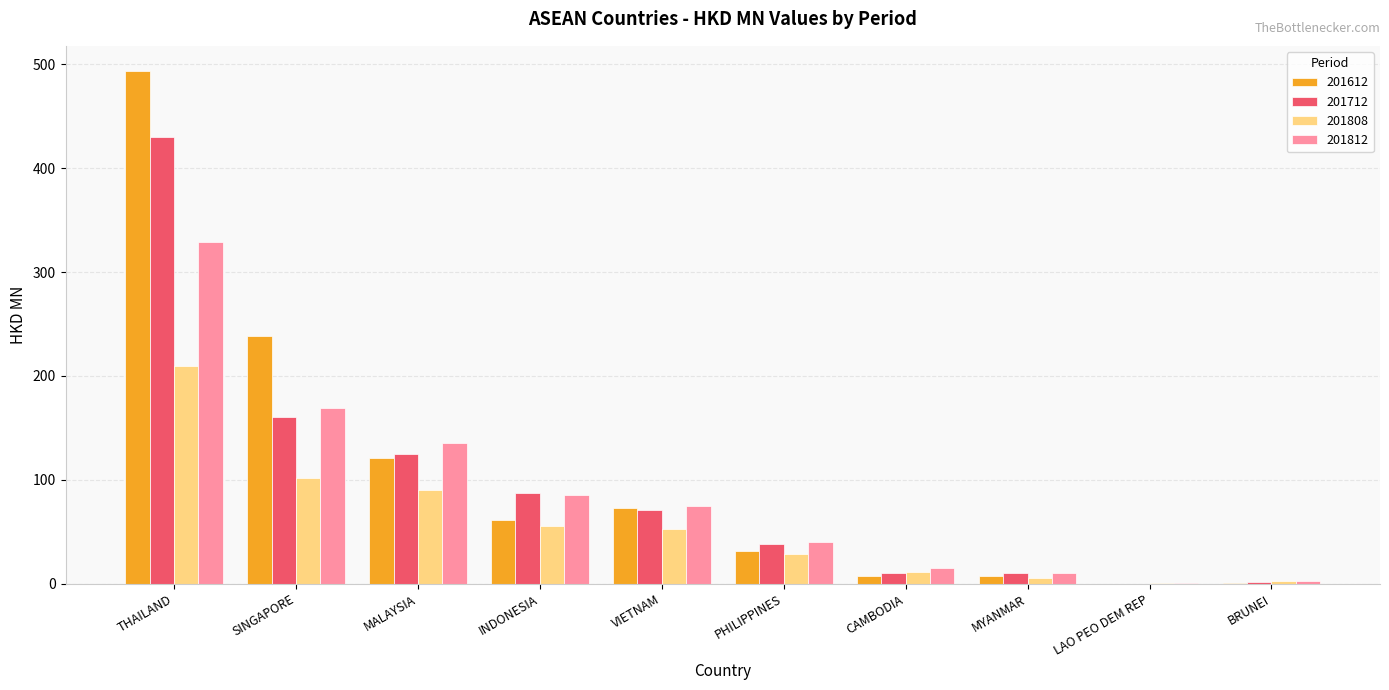

What are all the series names shown in the legend?

201612, 201712, 201808, 201812